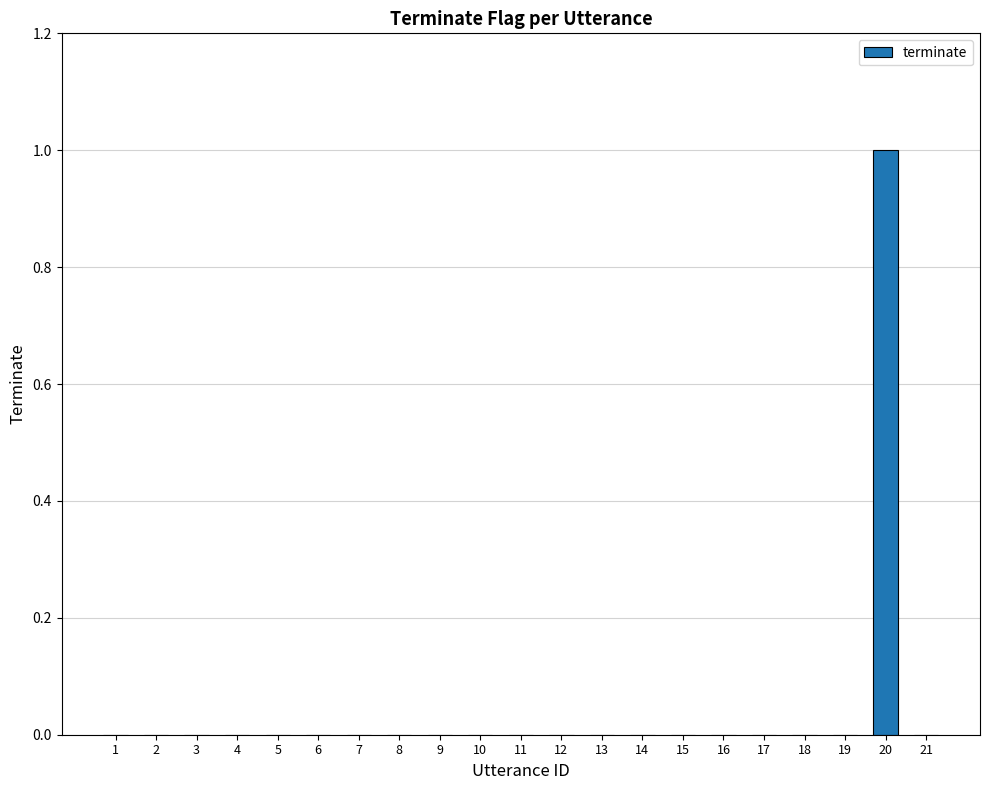

True or false: the data shows 0 at 3.

True